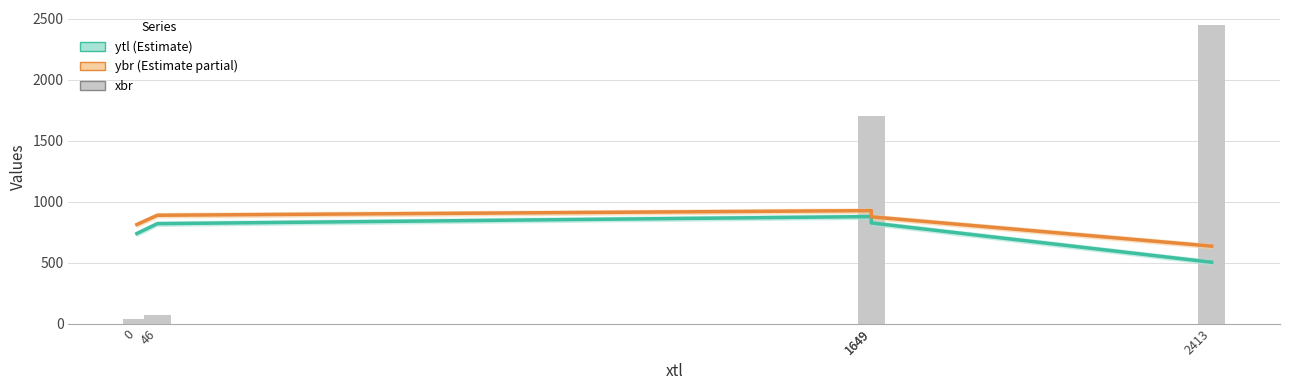

What is the value of the 5th bar from the left?

2448